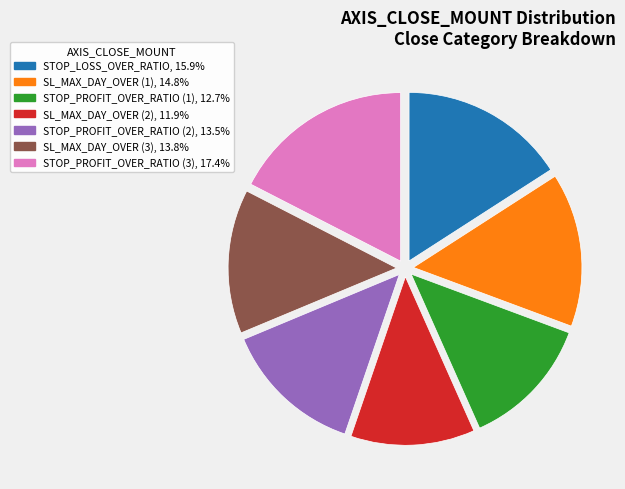

Approximately how many times larger is the value at STOP_PROFIT_OVER_RATIO (3) compared to STOP_PROFIT_OVER_RATIO (2)?

1.3